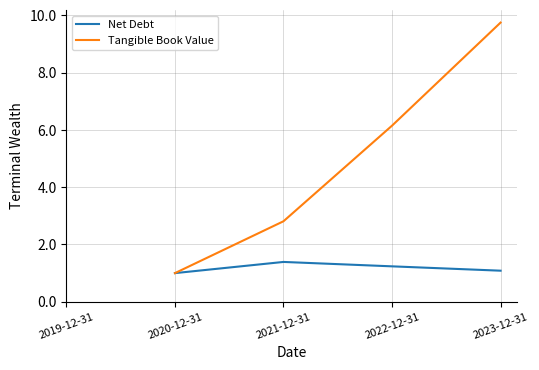

What is the maximum value shown in the chart?

9.8